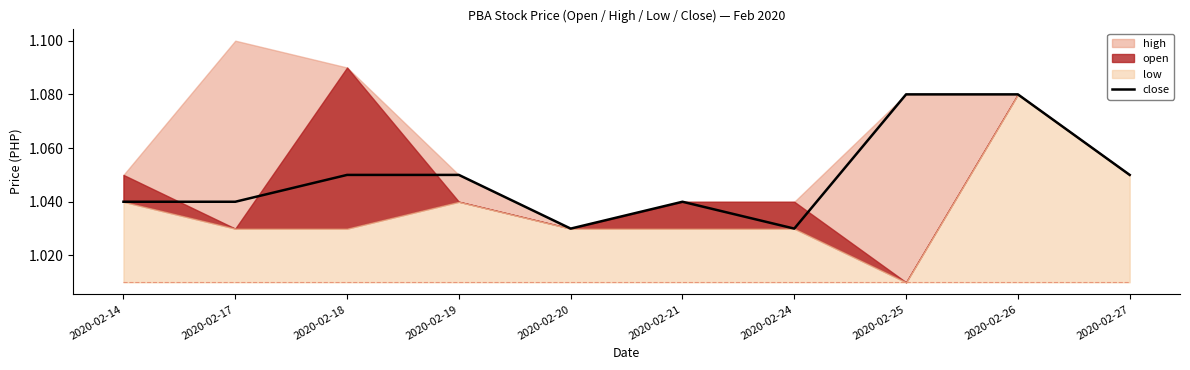

Is it true that the value at 2020-02-20 is 0.5?

False